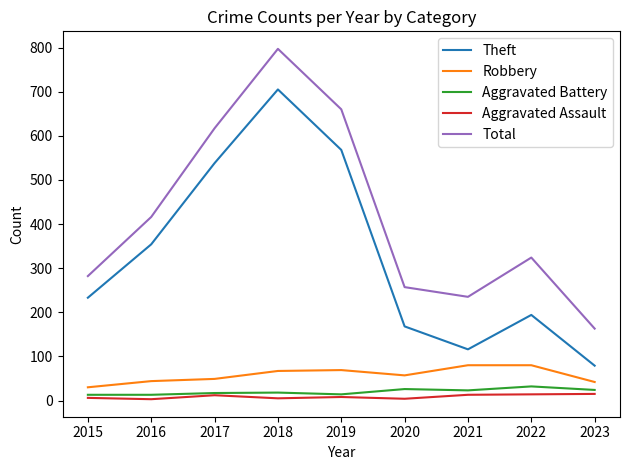

How many values in the Theft series are below 233?

4